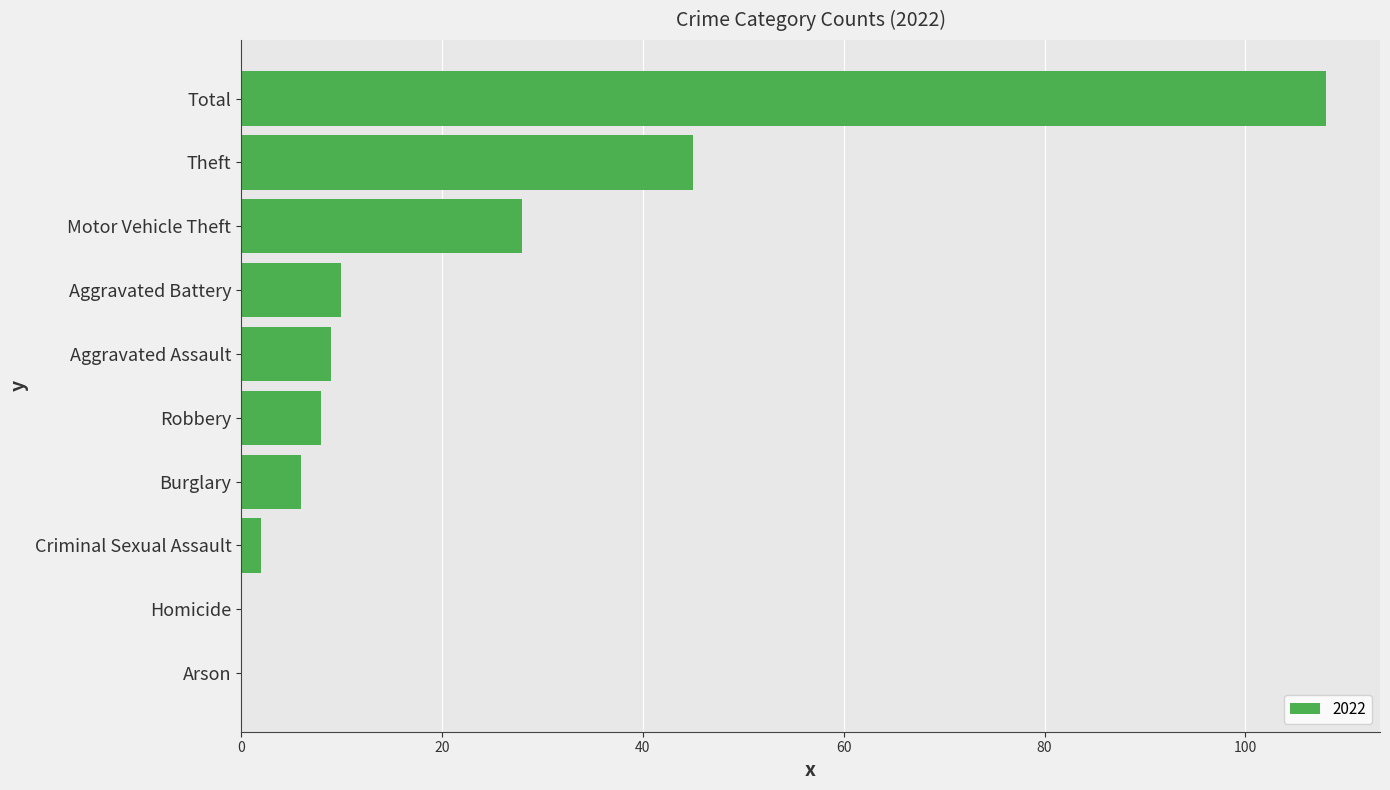

What is the sum of all values?

216